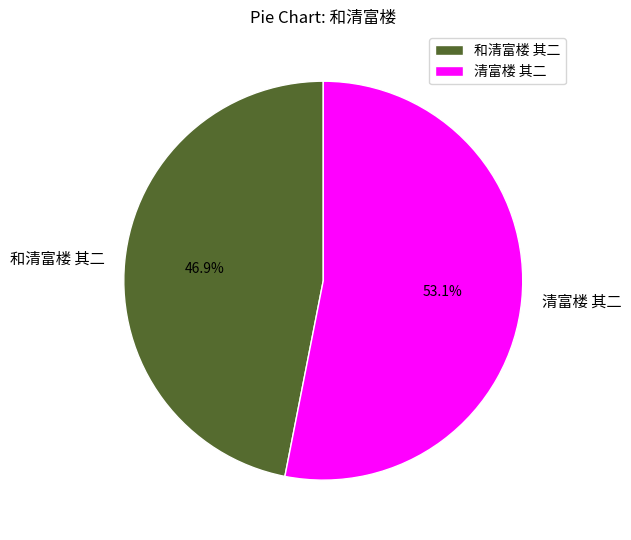

To the nearest percent, what portion does 清富楼 其二 represent?

53%